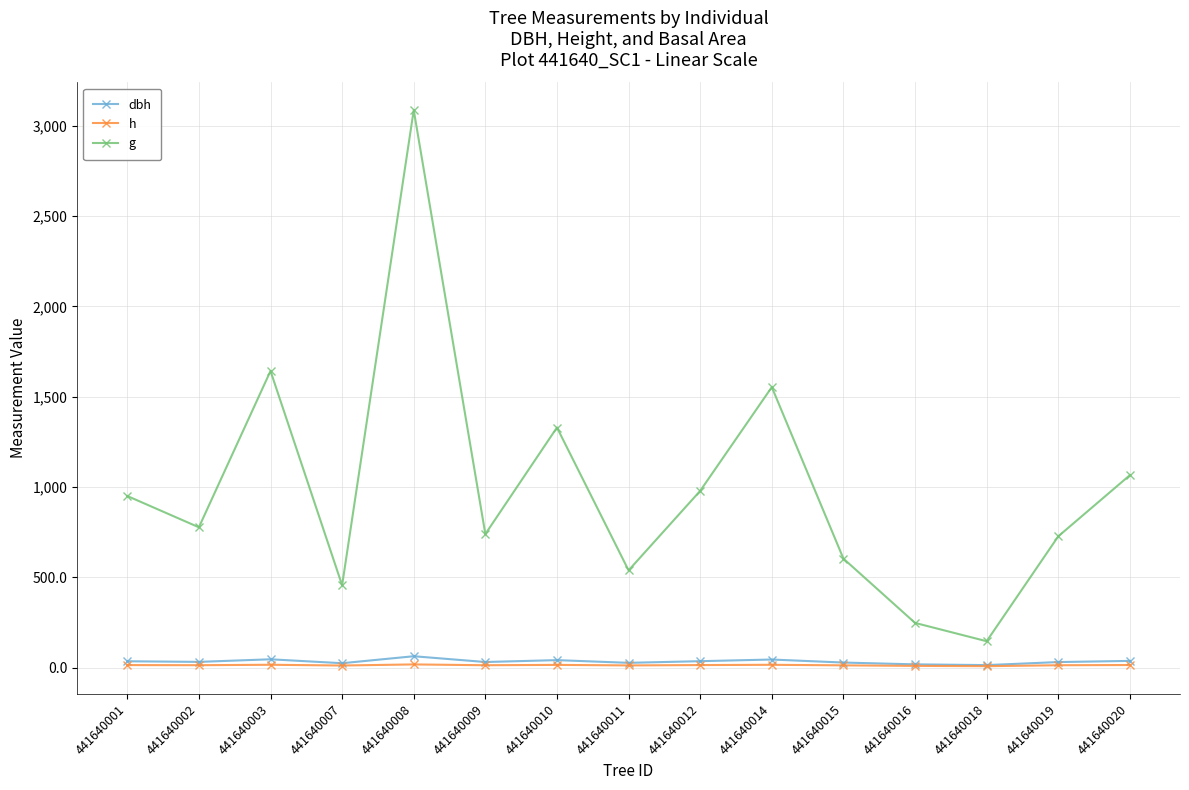

What are all the series names shown in the legend?

dbh, h, g